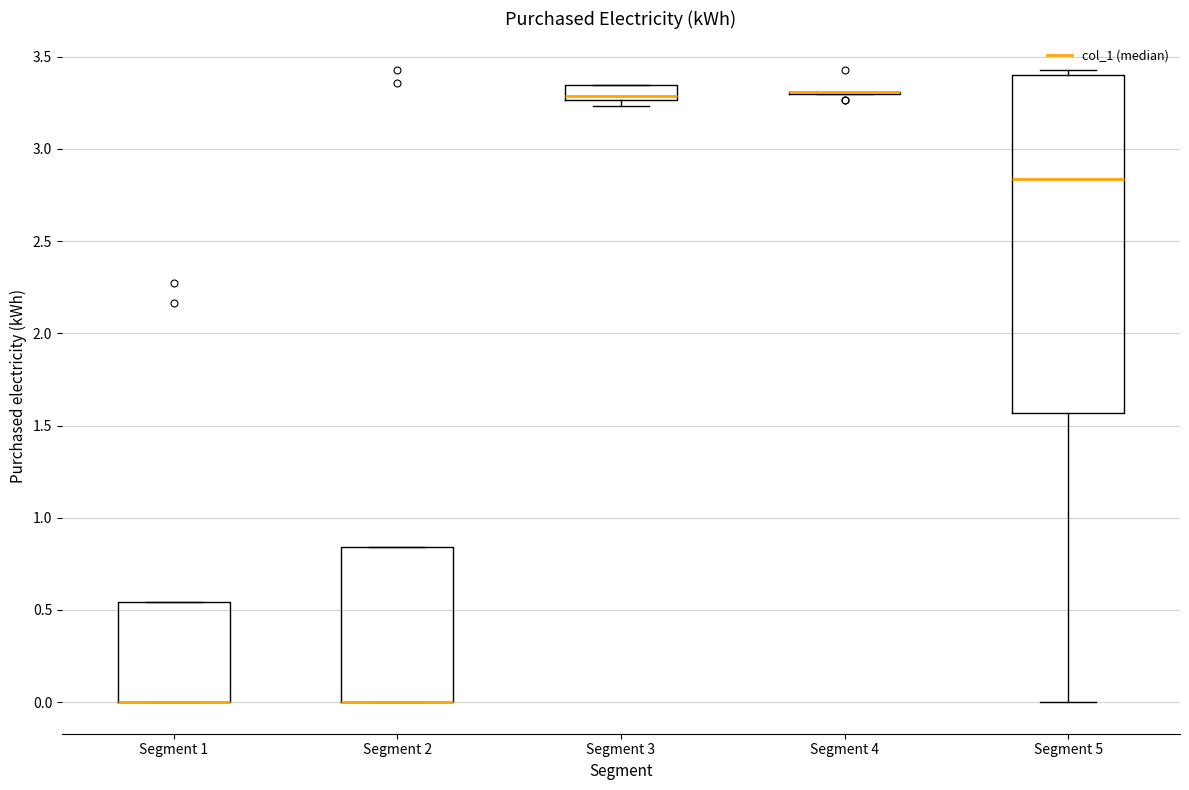

Reading left to right, read every box against the y-axis: the position of its median line, the range the box covers, and the ends of its whiskers. The values are not printed on the chart, so give them approximately, as read against the axis.

Segment 1: median 0.00 (drawn on the box's lower edge), box 0.00 to 0.55, whiskers 0.00 to 0.55
Segment 2: median 0.00 (drawn on the box's lower edge), box 0.00 to 0.85, whiskers 0.00 to 0.85
Segment 3: median 3.30, box 3.25 to 3.35, whiskers 3.25 (just below the box's lower edge) to 3.35
Segment 4: box collapsed to a line at 3.30, whiskers 3.30 to 3.30
Segment 5: median 2.85, box 1.55 to 3.40, whiskers 0.00 to 3.45